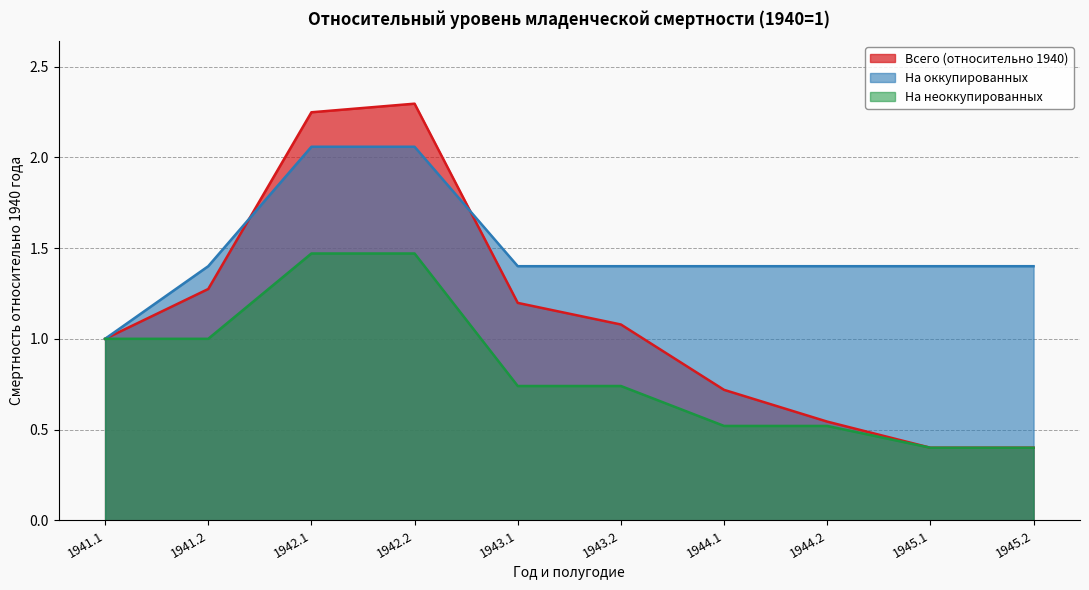

What is the difference between the Всего (относительно 1940) values at 1942.2 and 1944.2?

1.8